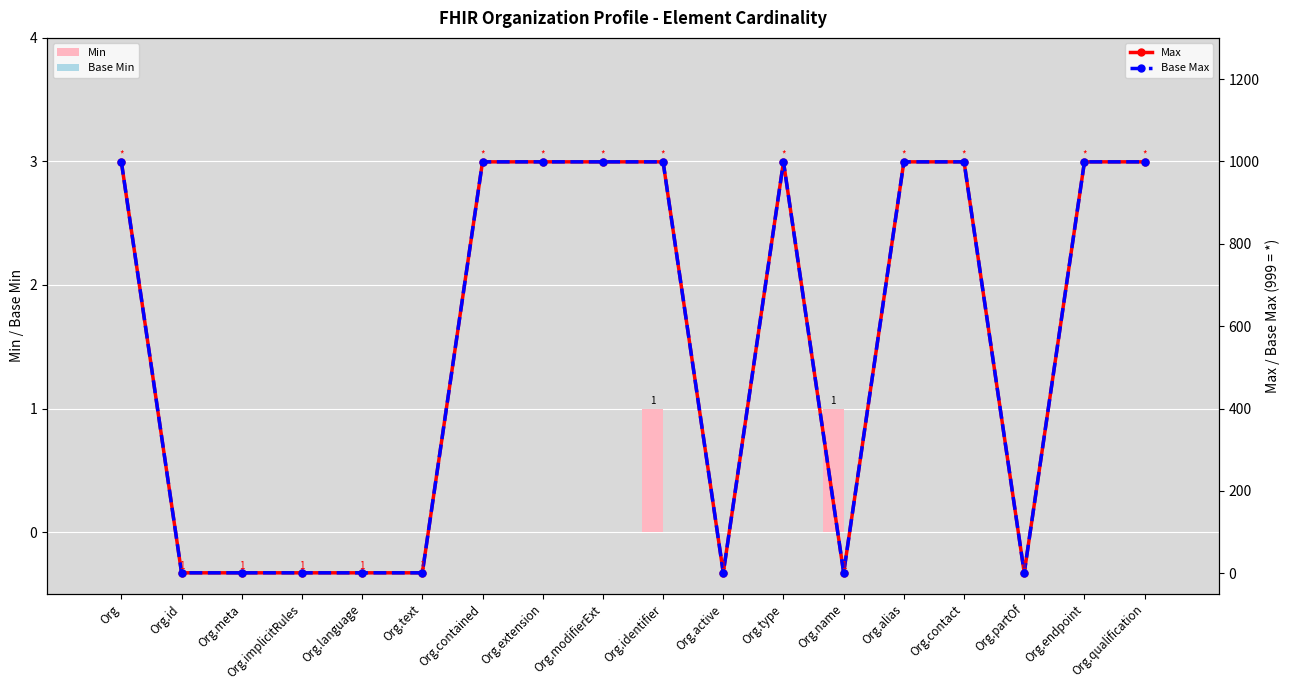

How many groups of bars are there?

18